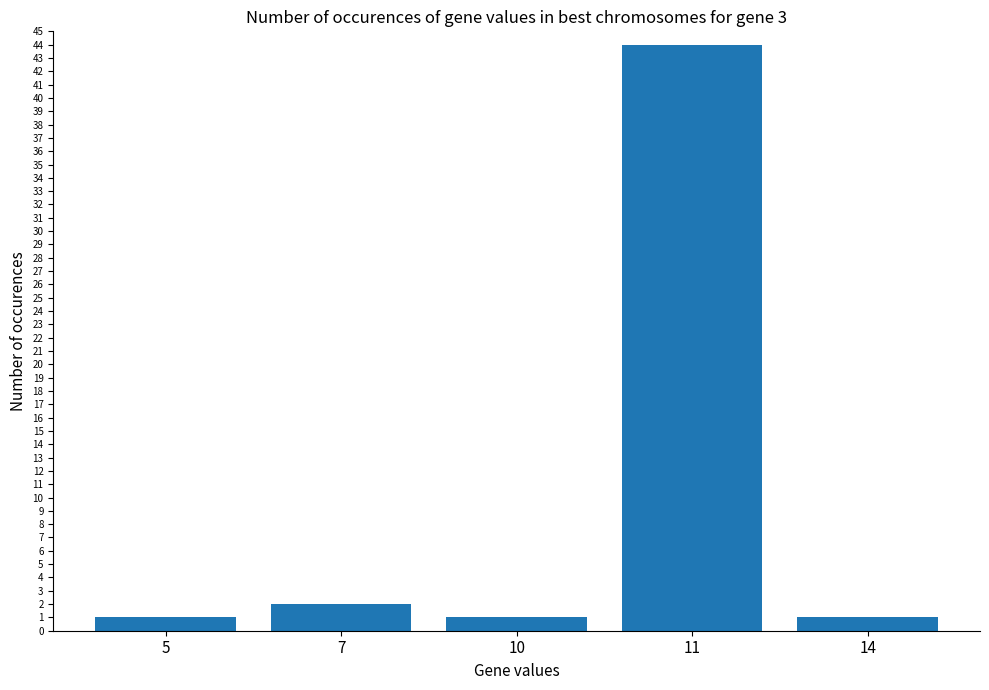

True or false: the data shows 61 at 11.

False